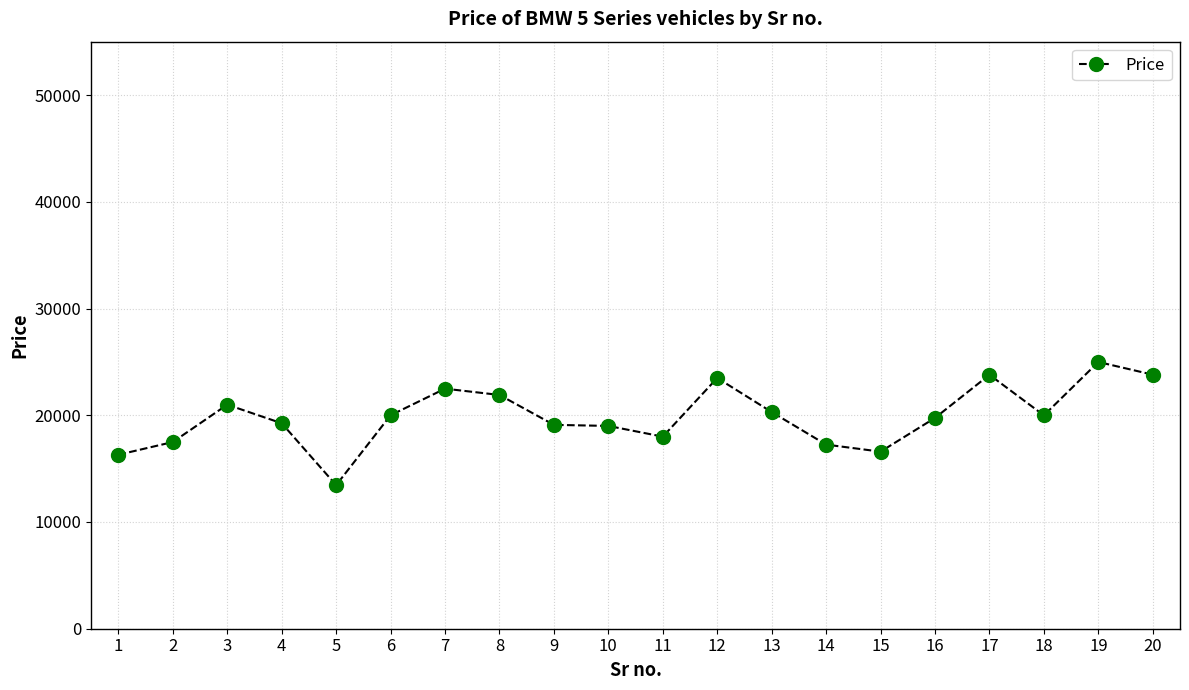

Does the chart have visible grid lines?

Yes